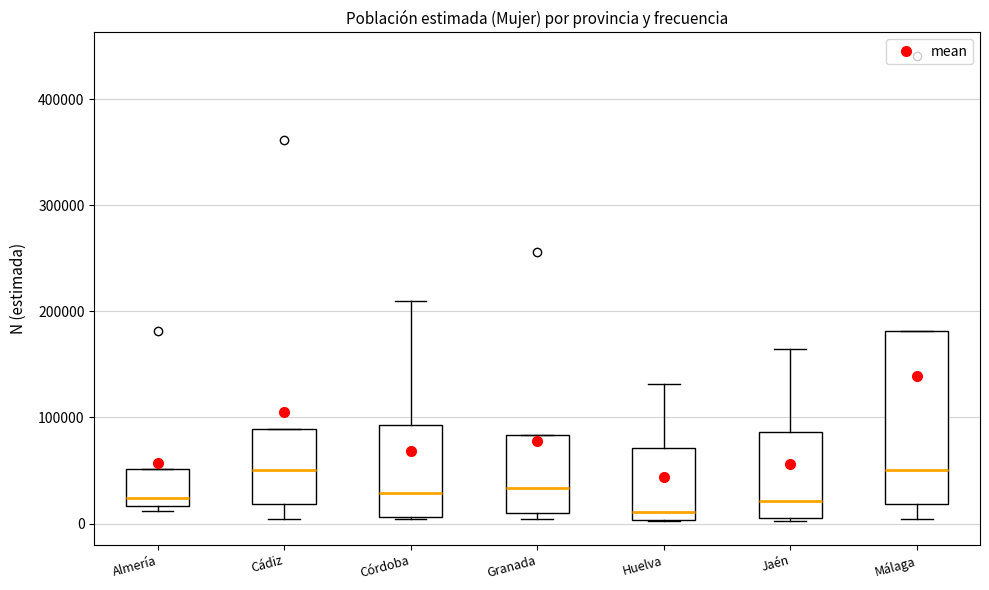

Reading left to right, transcribe this box plot: for each box, give where its median line is, the range the box spans, and where its two whiskers end, as read against the y-axis. The values are not printed on the chart, so give them approximately, as read against the axis.

Almería: median 20000 (just above the box's lower edge), box 20000 to 50000, whiskers 10000 to 50000
Cádiz: median 50000, box 20000 to 90000, whiskers 0 to 90000
Córdoba: median 30000, box 10000 to 90000, whiskers 0 to 210000
Granada: median 30000, box 10000 to 80000, whiskers 0 to 80000
Huelva: median 10000, box 0 to 70000, whiskers 0 to 130000
Jaén: median 20000, box 10000 to 90000, whiskers 0 to 160000
Málaga: median 50000, box 20000 to 180000, whiskers 0 to 180000